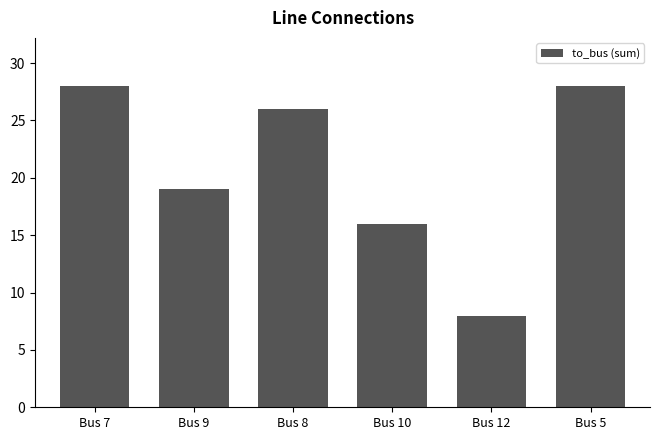

True or false: the data shows 28 at Bus 5.

True